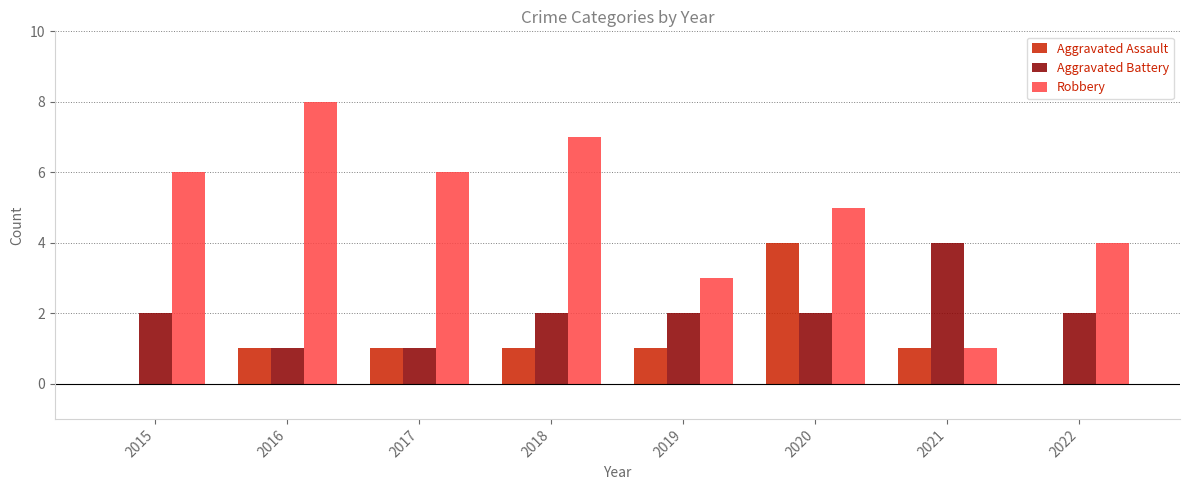

Are the bars horizontal?

No